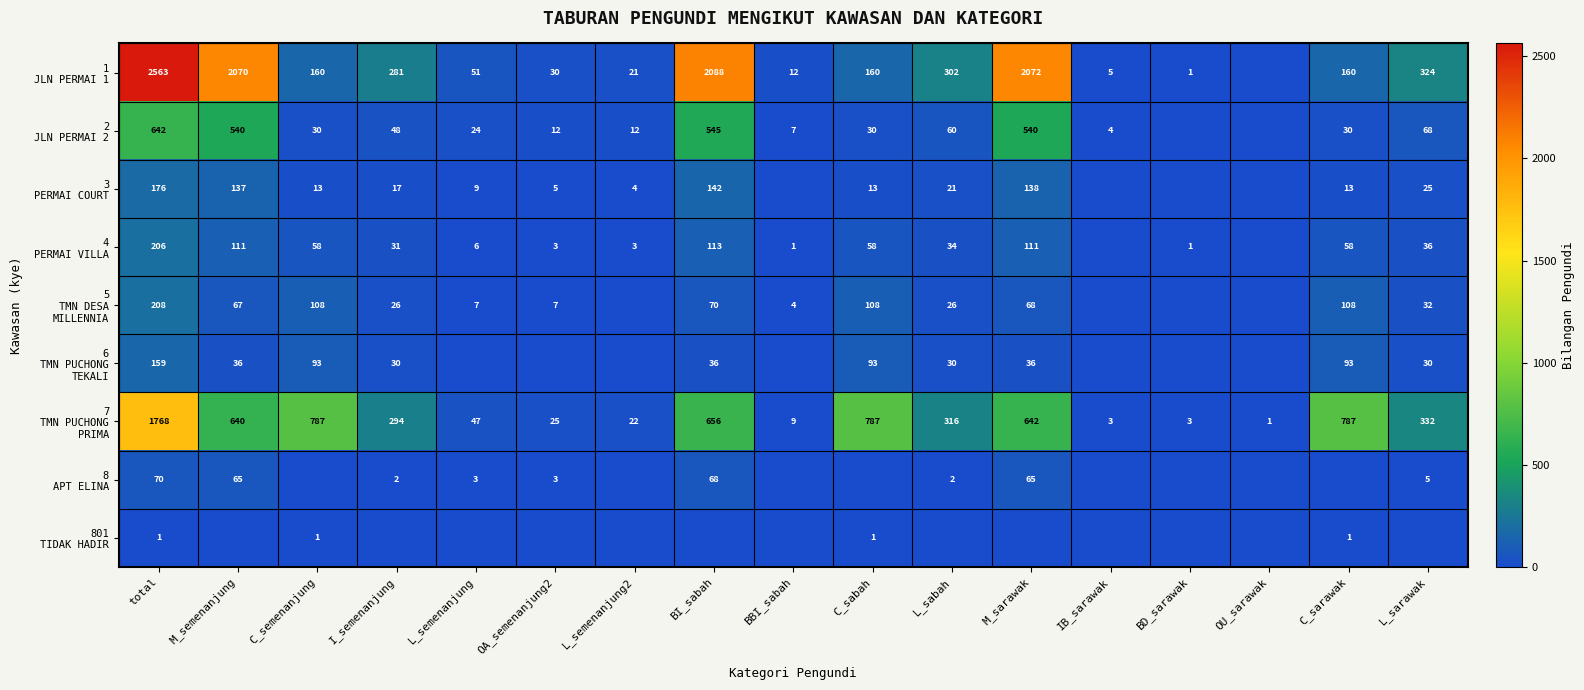

Is it true that 1 JLN PERMAI 1 equals 90 at L_semenanjung?

False